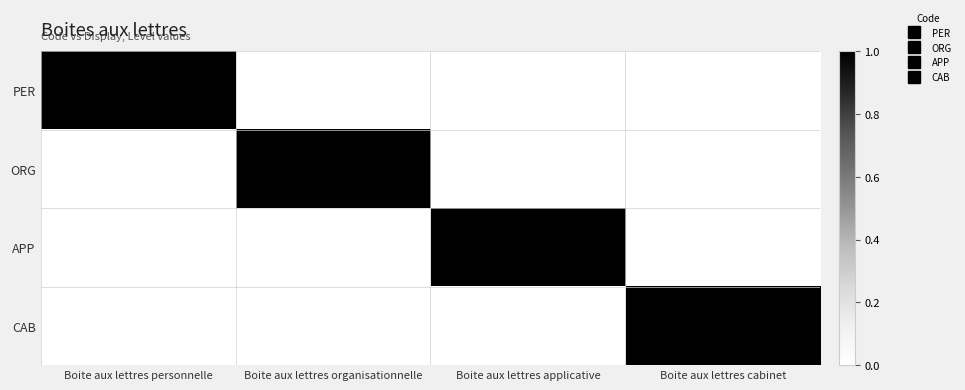

Between Boite aux lettres applicative and Boite aux lettres personnelle, which is larger?

Boite aux lettres personnelle